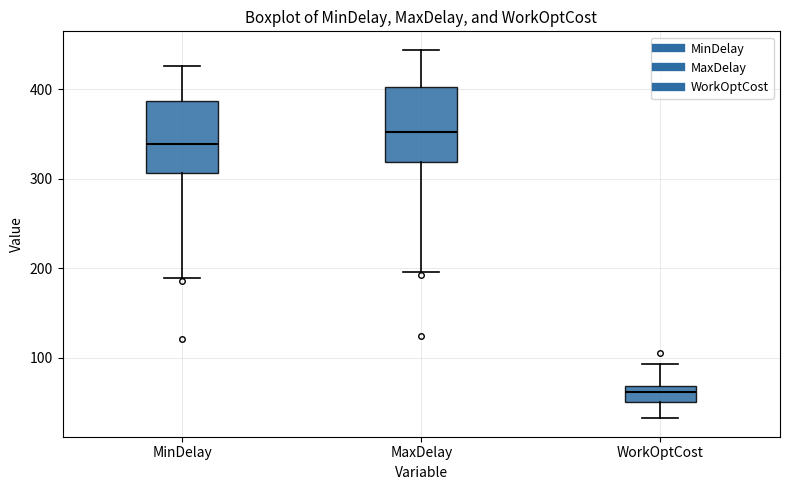

Reading left to right, transcribe this box plot: for each box, give where its median line is, the range the box spans, and where its two whiskers end, as read against the y-axis. The values are not printed on the chart, so give them approximately, as read against the axis.

MinDelay: median 340, box 310 to 390, whiskers 190 to 430
MaxDelay: median 350, box 320 to 400, whiskers 200 to 440
WorkOptCost: median 60, box 50 to 70, whiskers 30 to 90